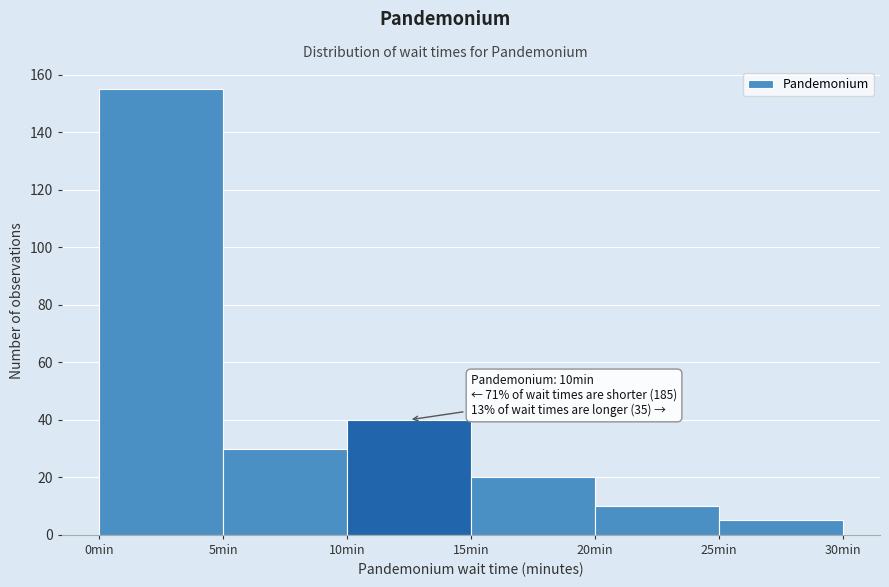

Over which range of the x-axis is the bar tallest?

0 to 5